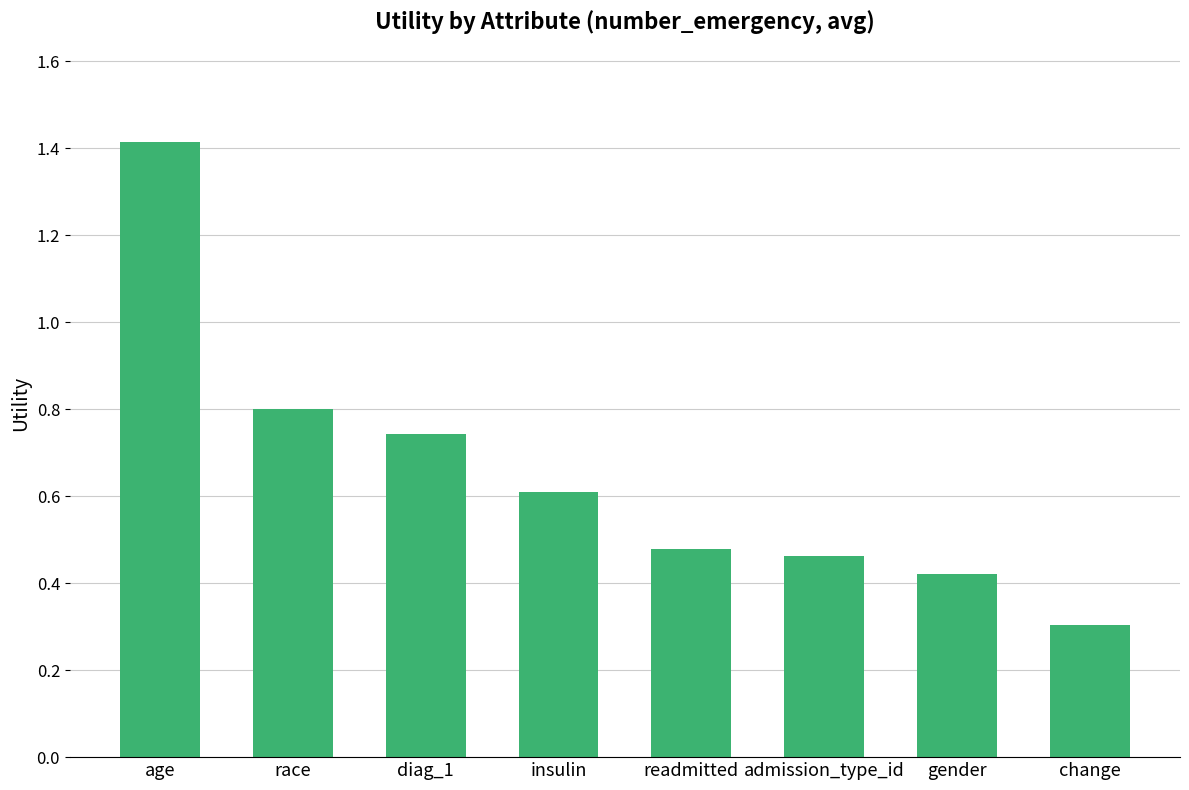

True or false: the data shows 0.3 at gender.

False